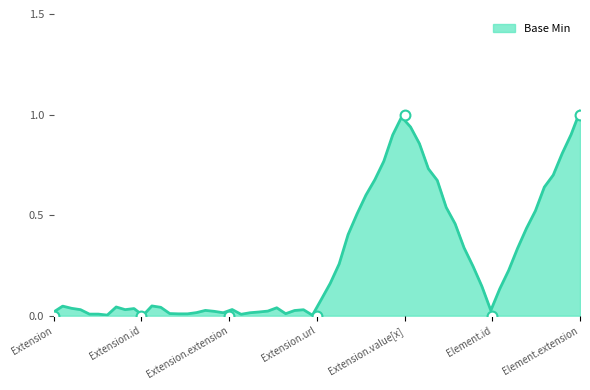

What is the change in value from Element.id to Element.extension?

+1